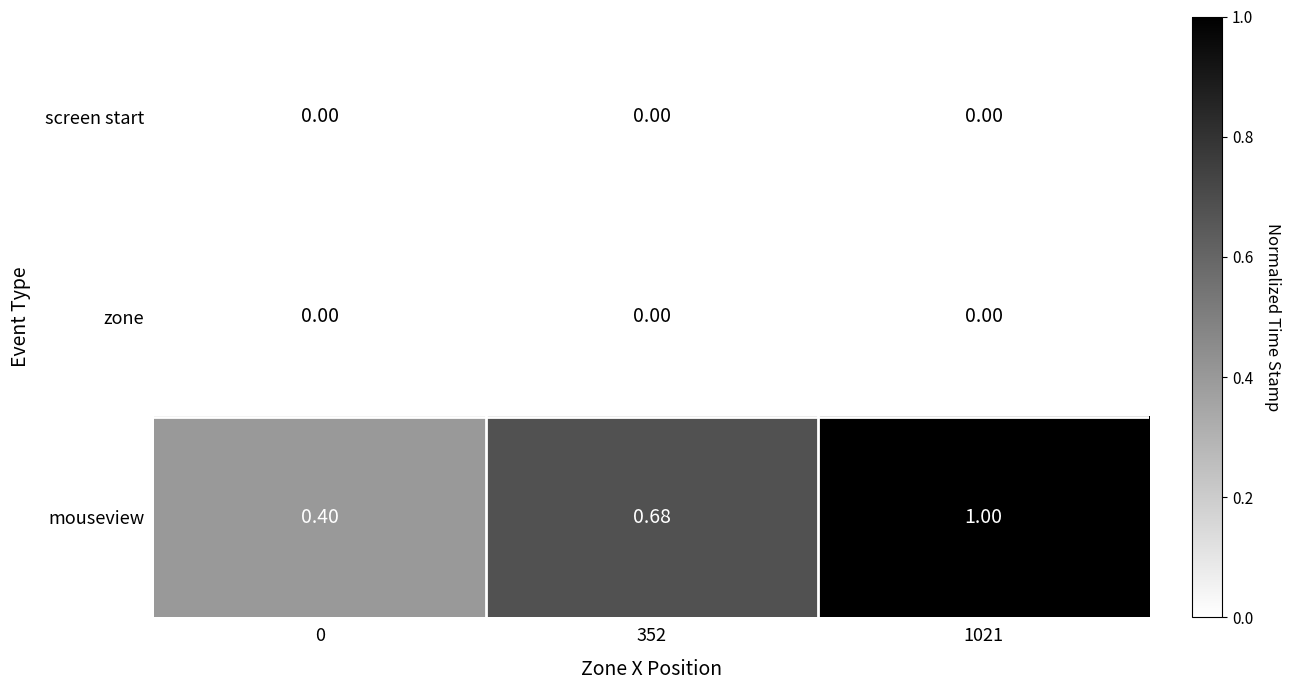

Which series has the widest spread of values?

mouseview